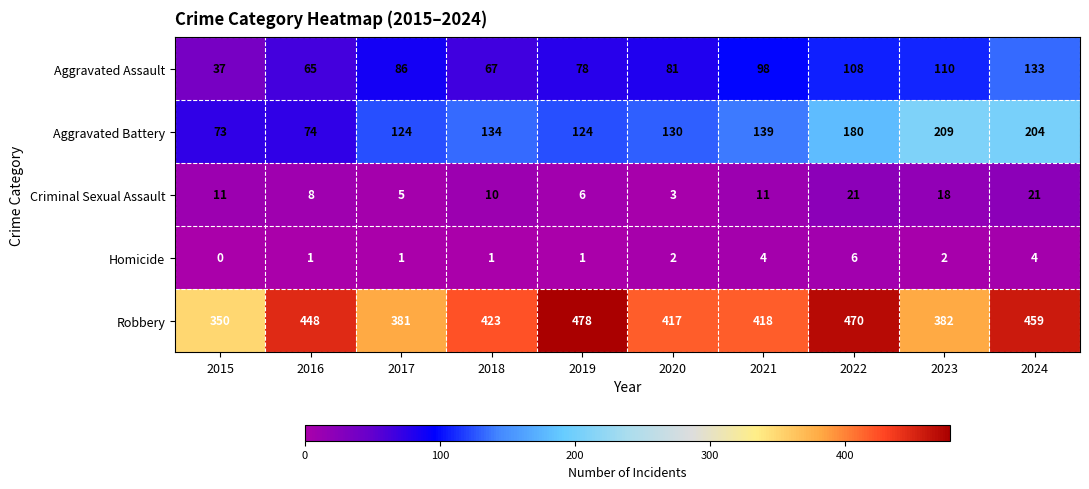

What is the sum of the Aggravated Assault values at 2024 and 2021?

231